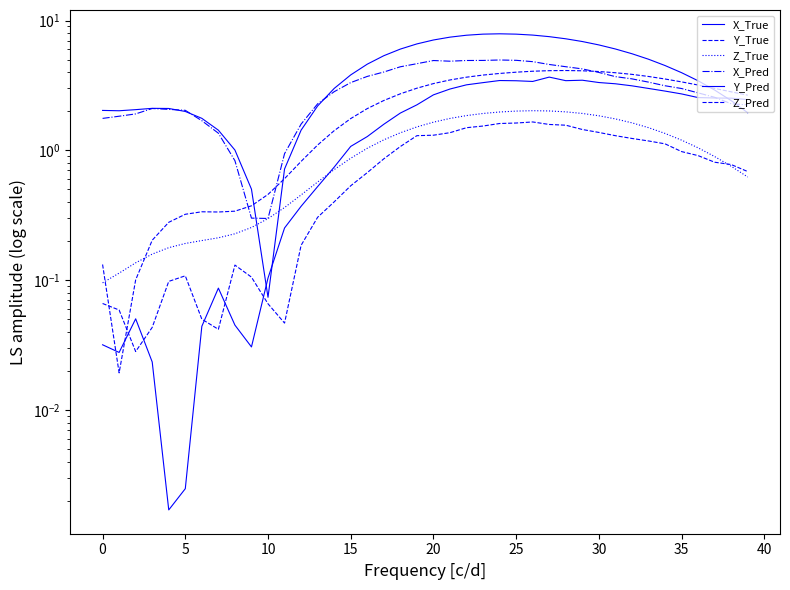

At which category does the chart reach its peak across all series?

24